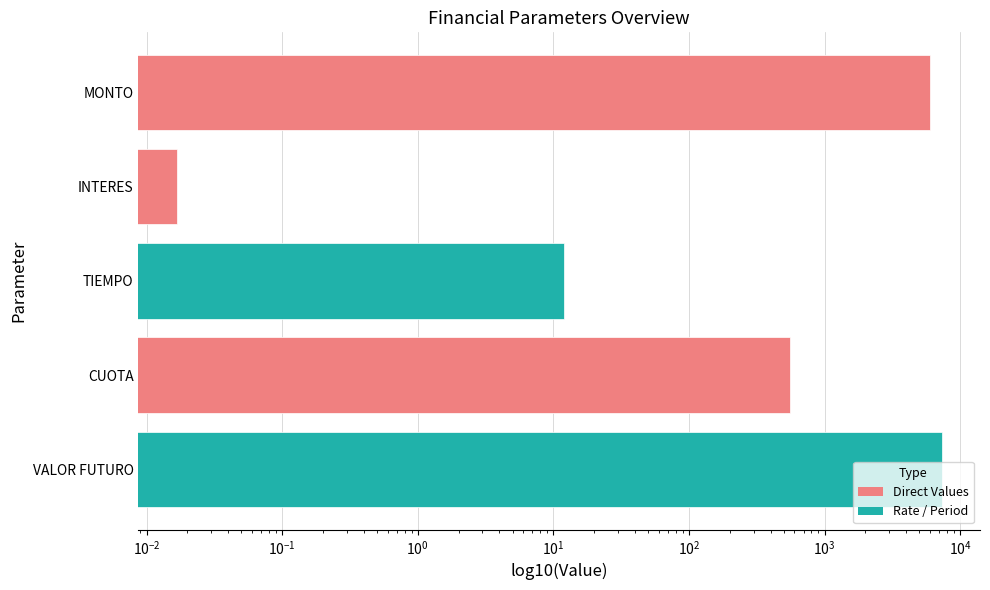

What is the value of the 3rd bar from the left?

12.0